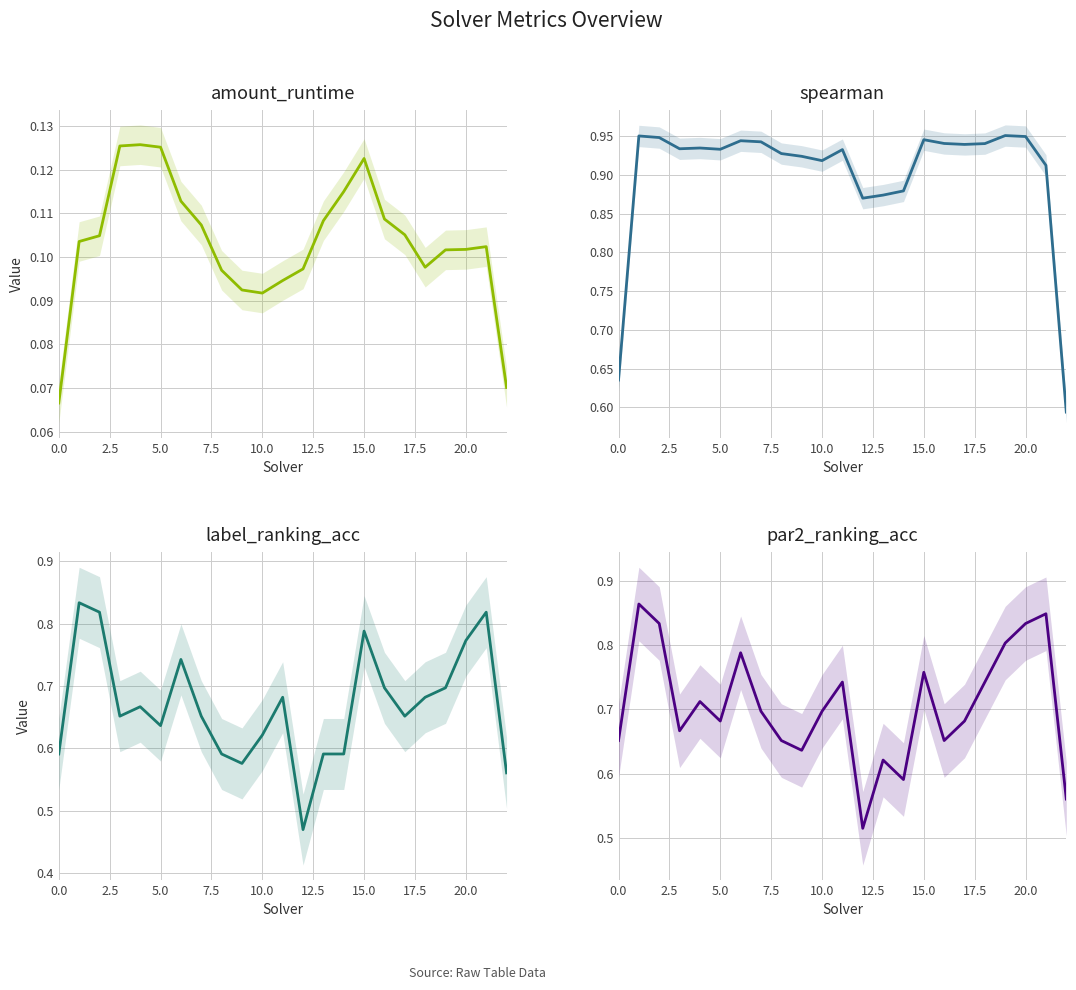

Which series has the widest spread of values?

label_ranking_acc